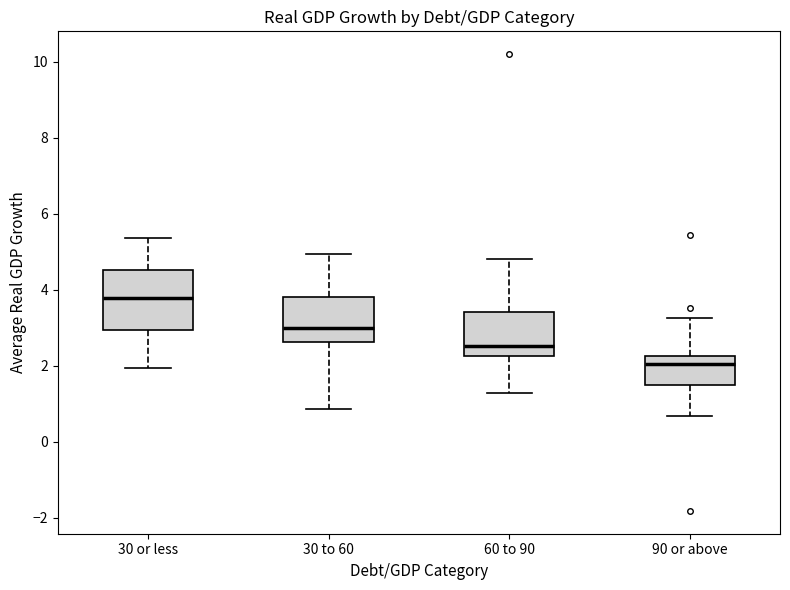

Which box is the tallest, from its lower edge to its upper edge?

30 or less